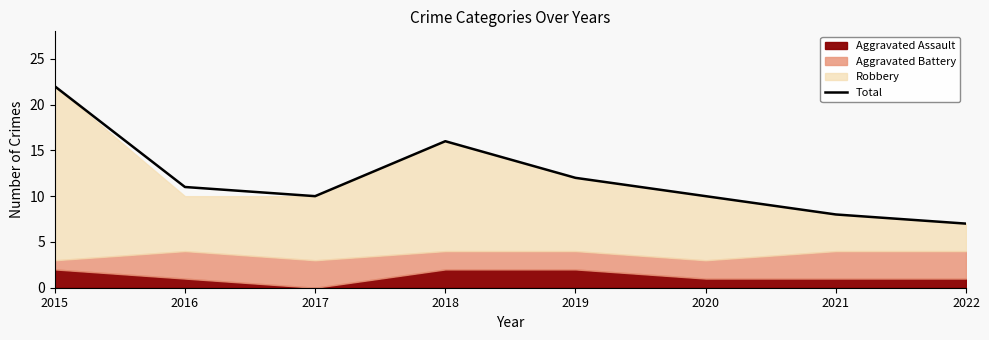

Is it true that the value at 2016 is 11?

True